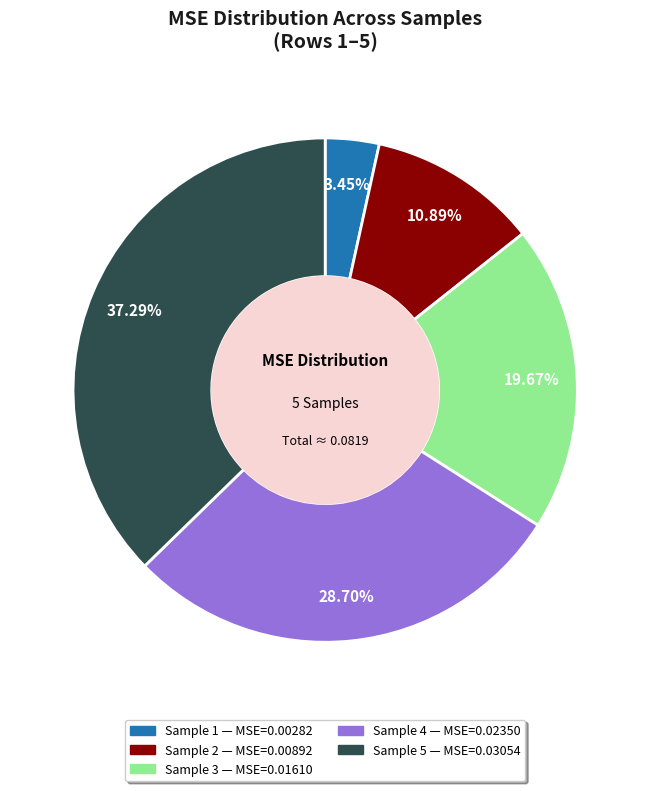

Does any single category account for the majority?

No